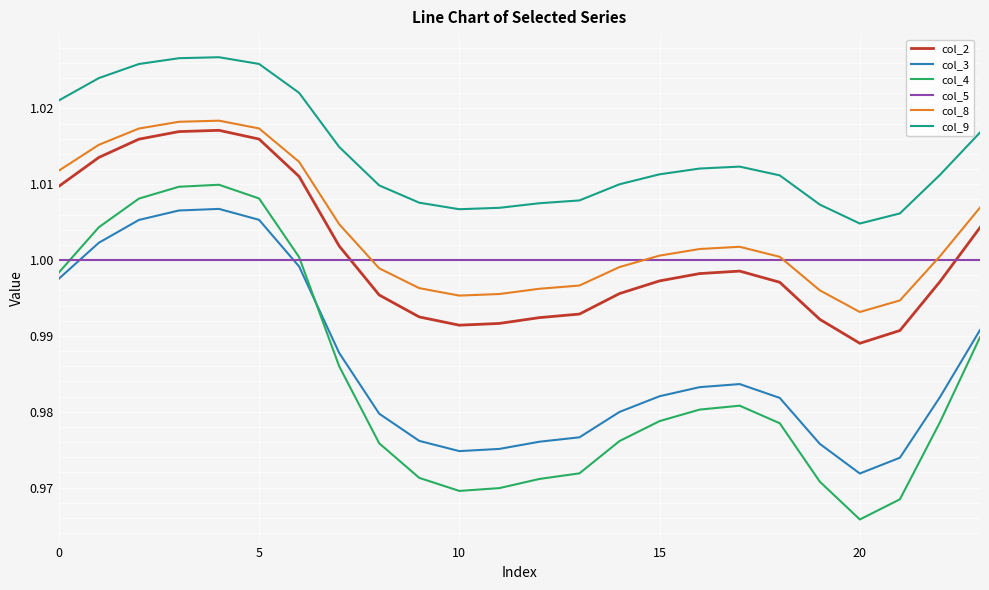

Which series has the largest total across all categories?

col_9